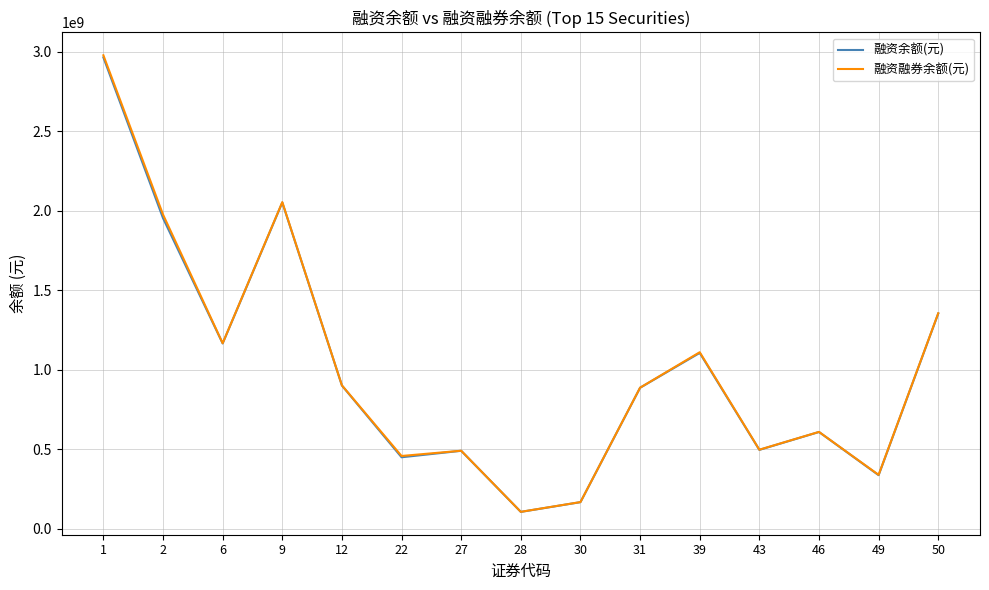

What is the total value across all series at 50?

2707355632